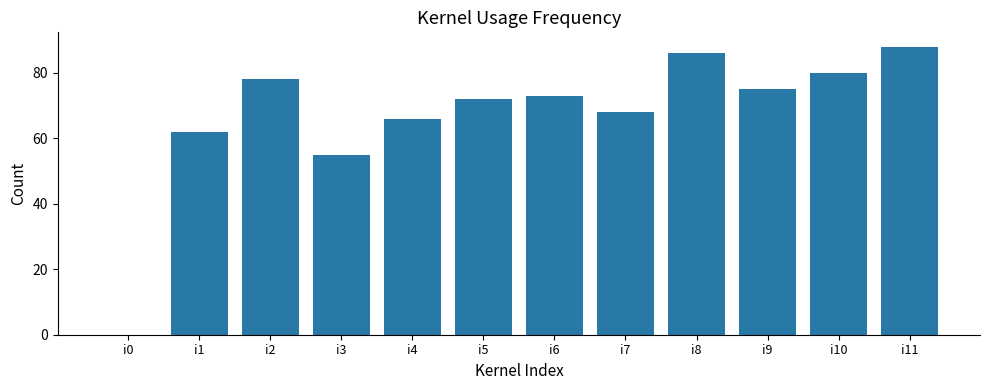

Reading right to left, list all the values displayed in this chart.

88	80	75	86	68	73	72	66	55	78	62	0